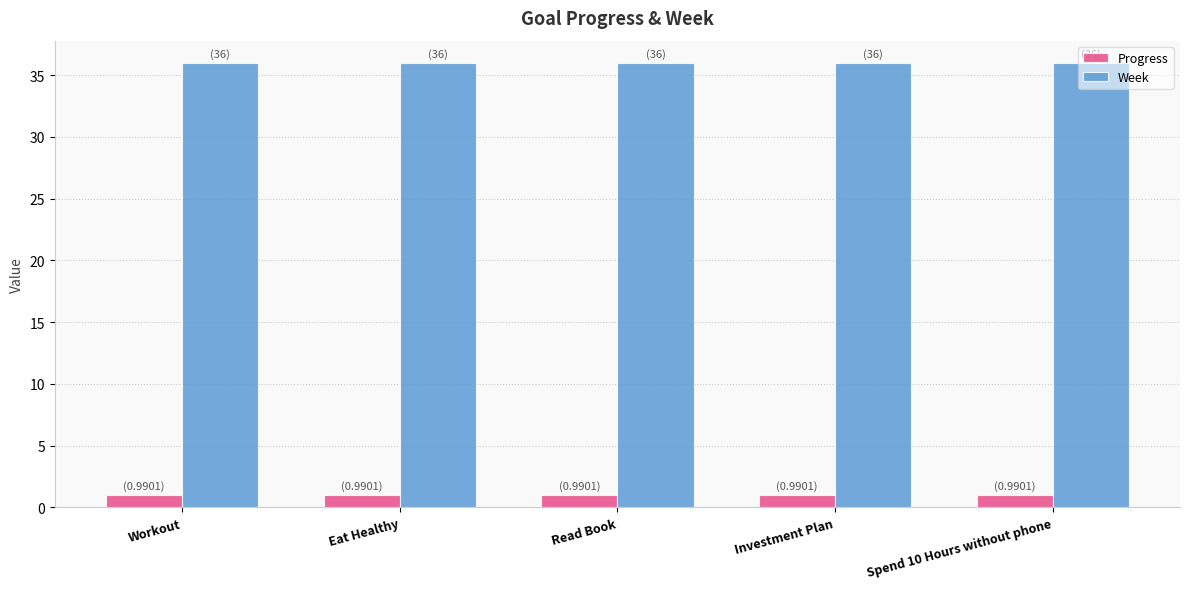

Are the bars grouped side by side (vs. stacked)?

Yes